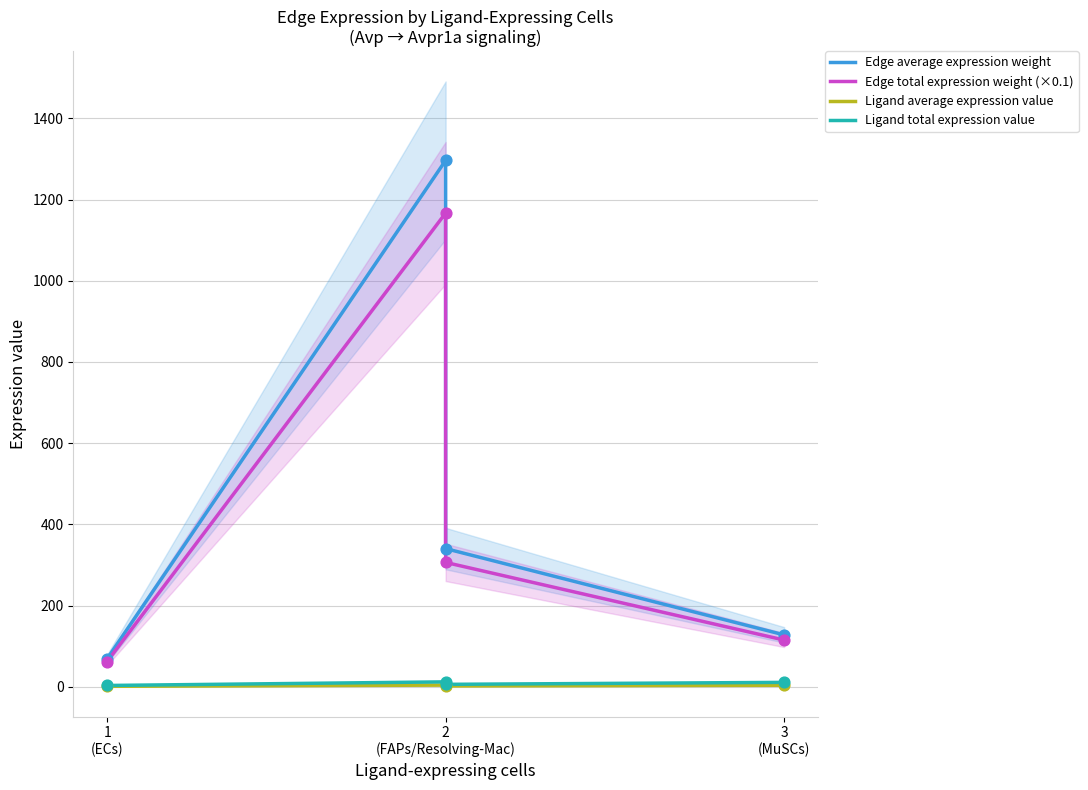

Which series reaches the maximum Y coordinate?

Edge average expression weight